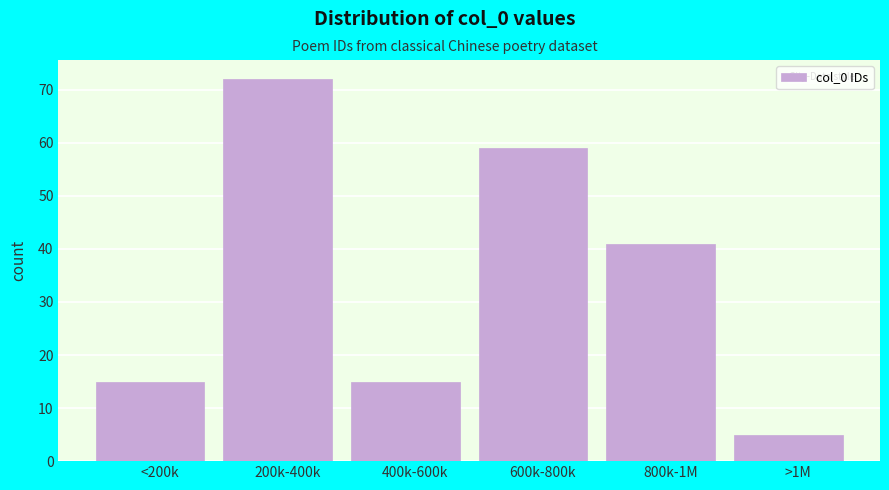

Reading left to right, transcribe all the data shown in this chart.

15	72	15	59	41	5